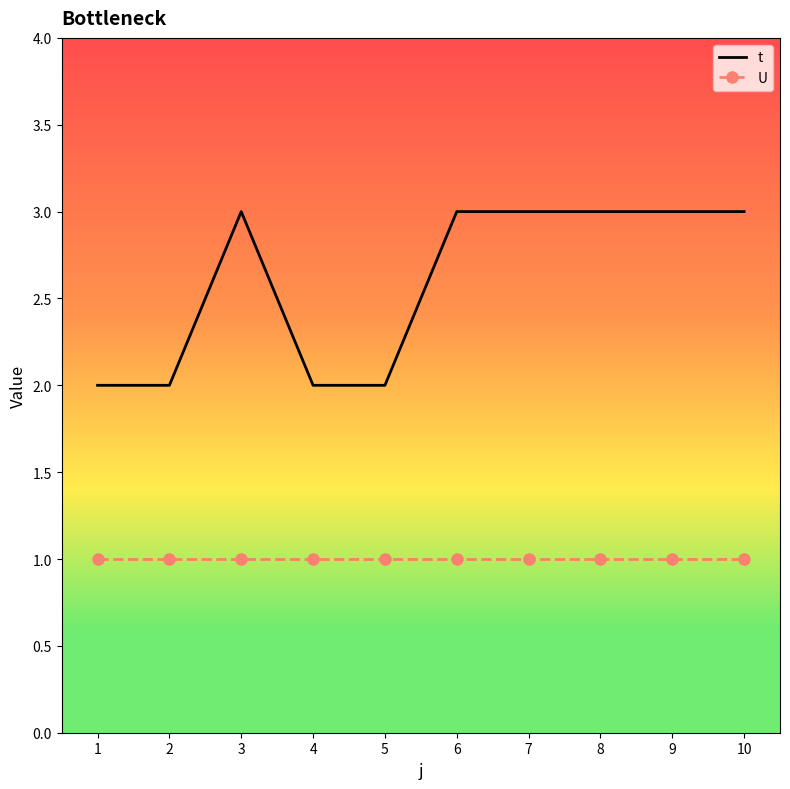

What is the total value across all series at 10?

4